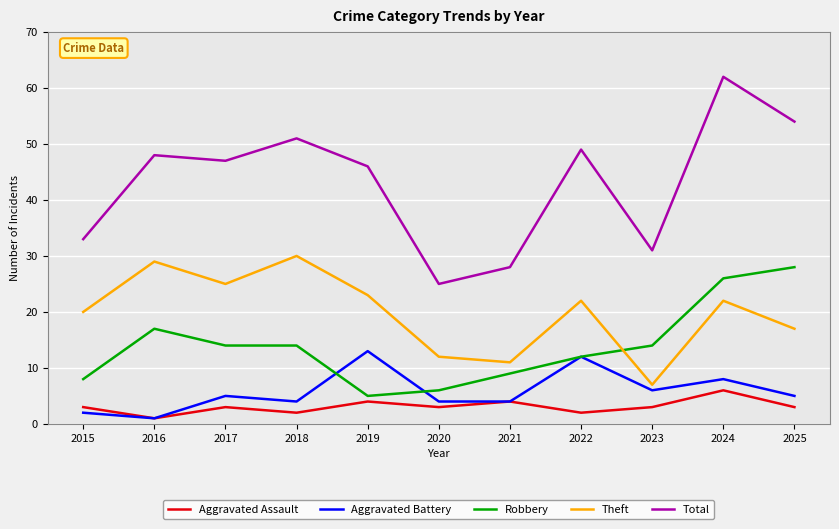

Does the chart display data point markers on the line(s)?

No